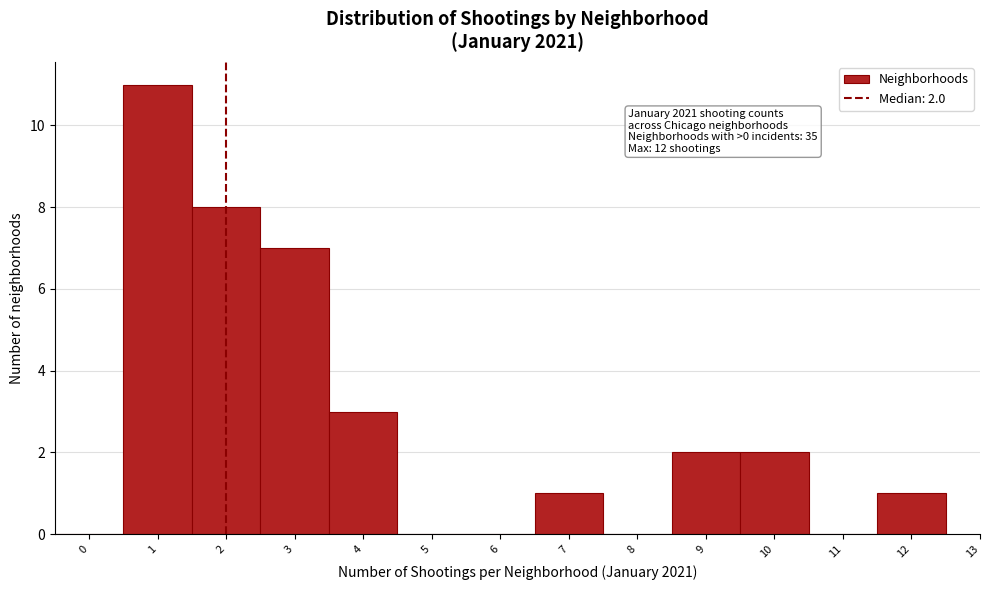

Over which range of the x-axis is the bar tallest?

0.5 to 1.5